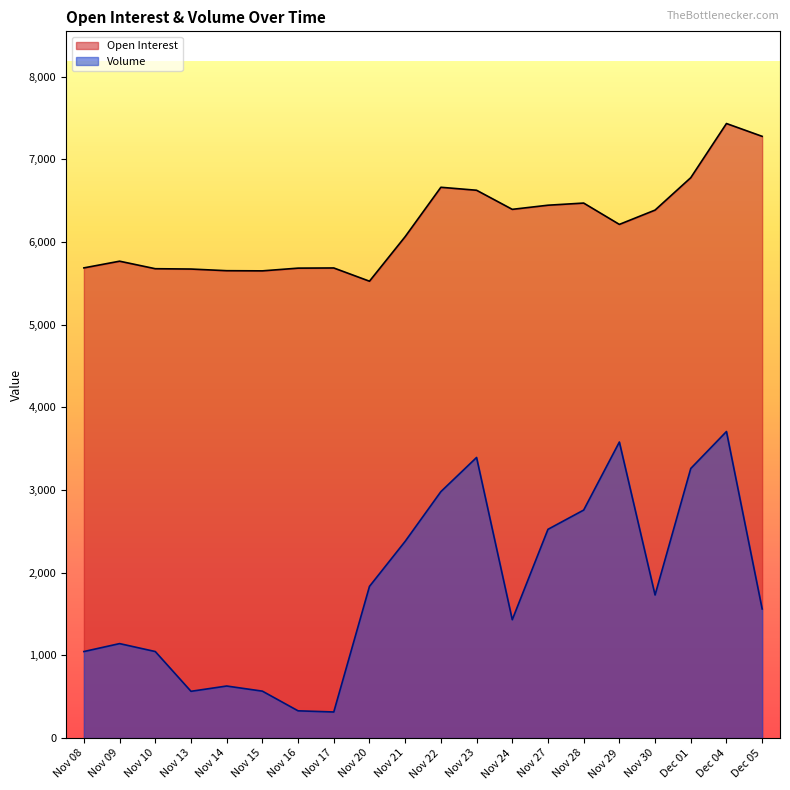

True or false: Volume has more than 2 points higher than both neighbors.

True